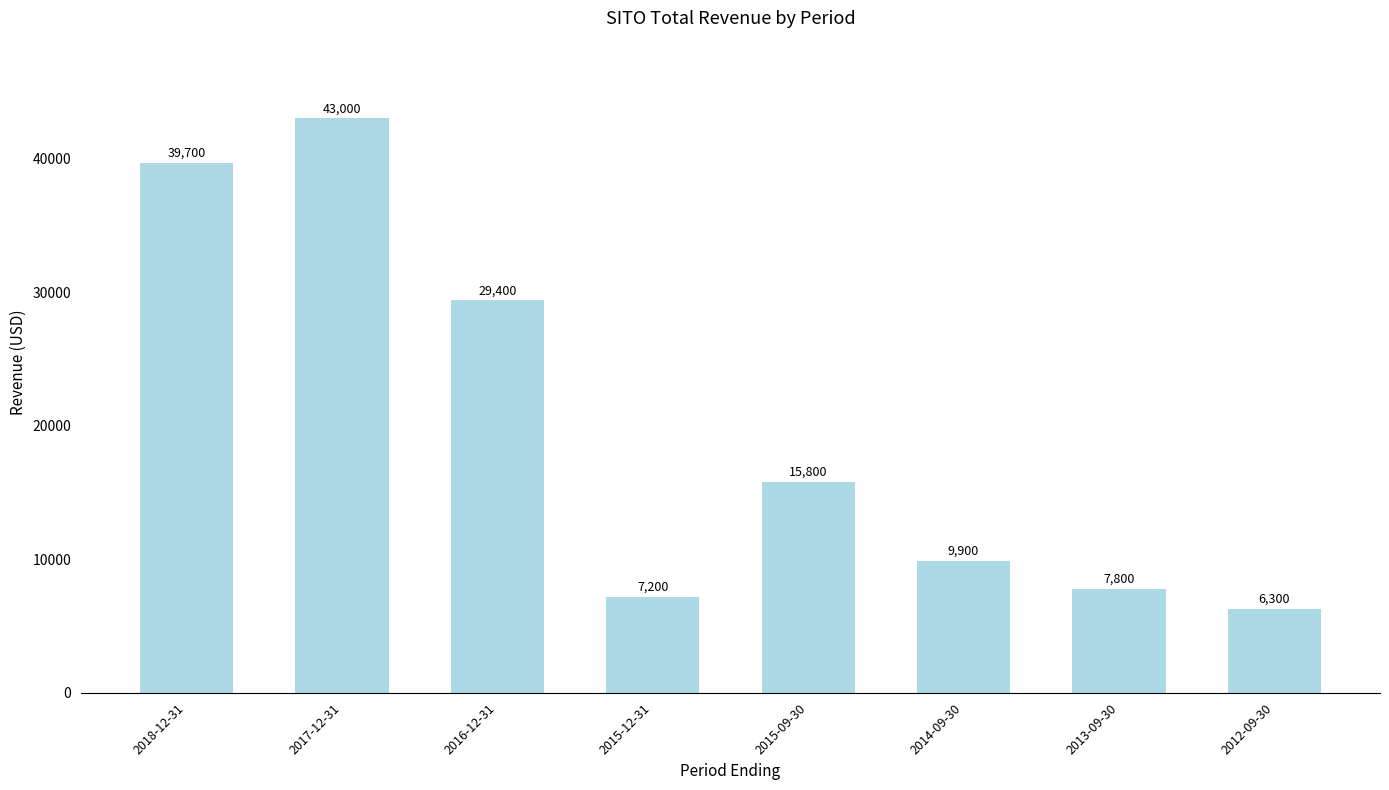

List the labels in order of value, smallest first.

2012-09-30, 2015-12-31, 2013-09-30, 2014-09-30, 2015-09-30, 2016-12-31, 2018-12-31, 2017-12-31